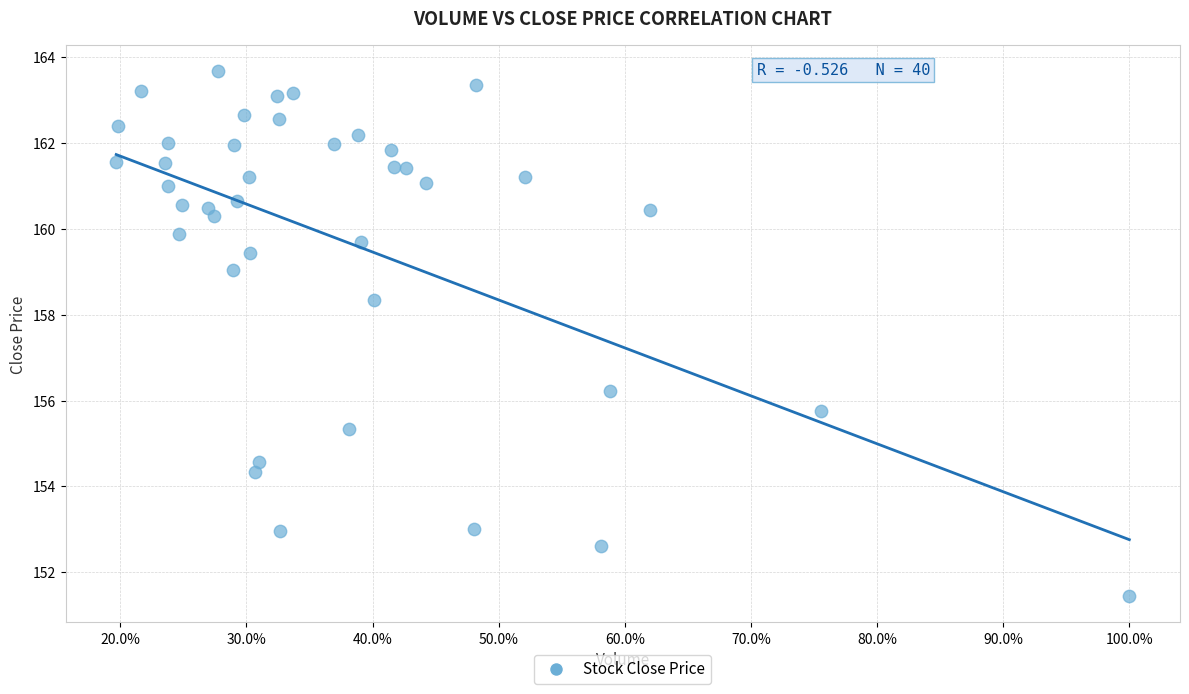

What is the range of X values (max minus min)?

0.8